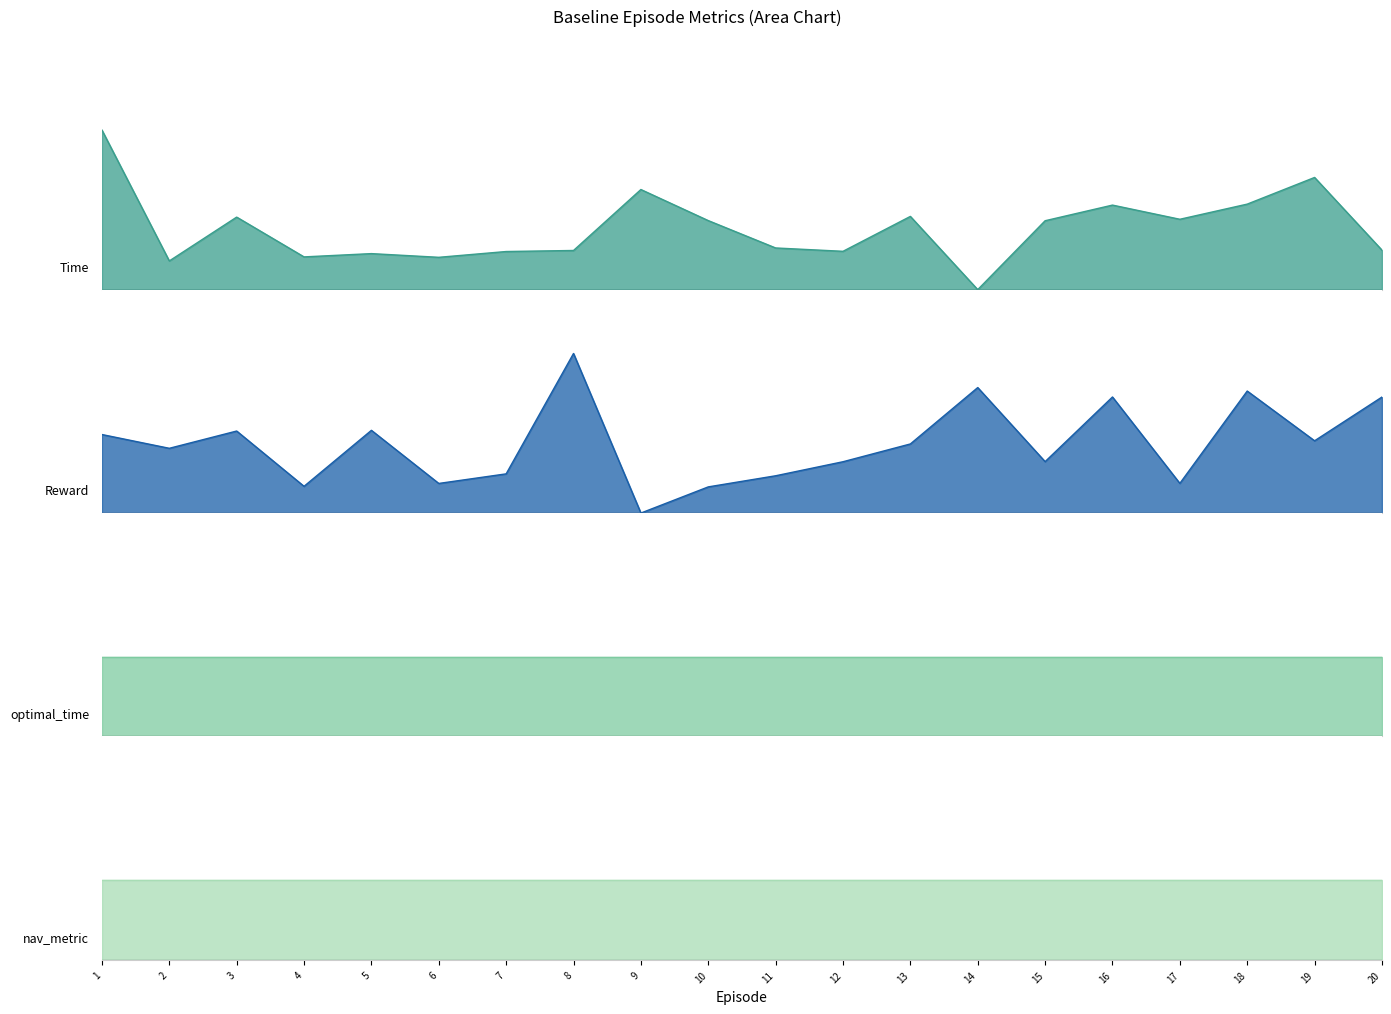

Between 7 and 1, which is larger?

1